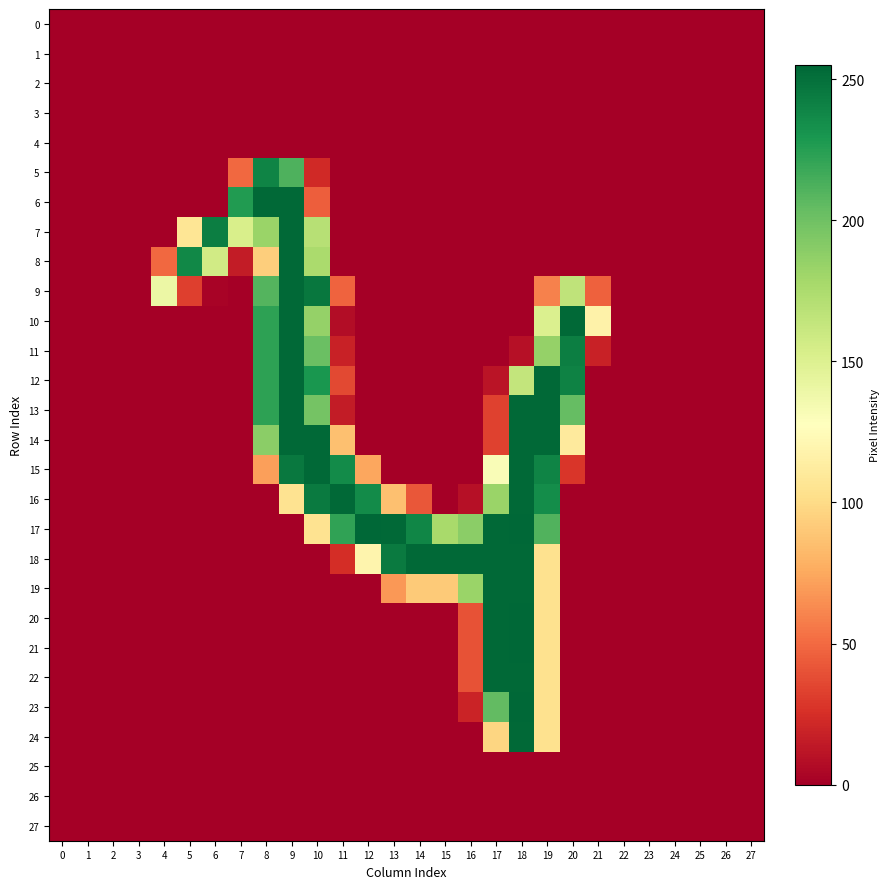

At which category is the sum across all series the highest?

18